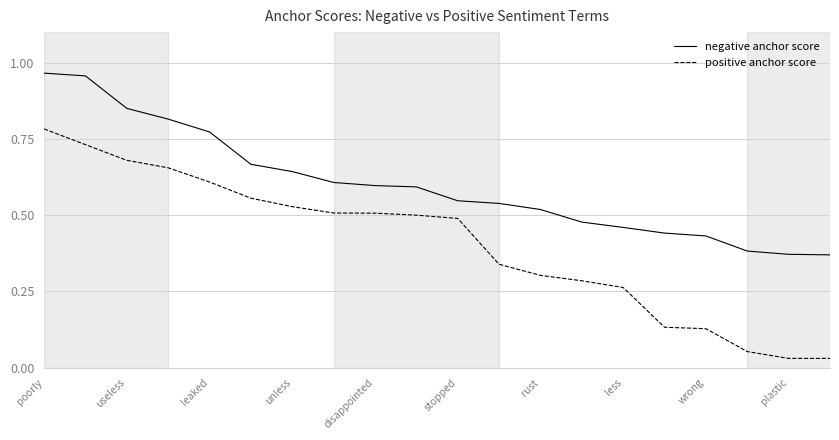

Which series has the largest range (max minus min)?

positive anchor score